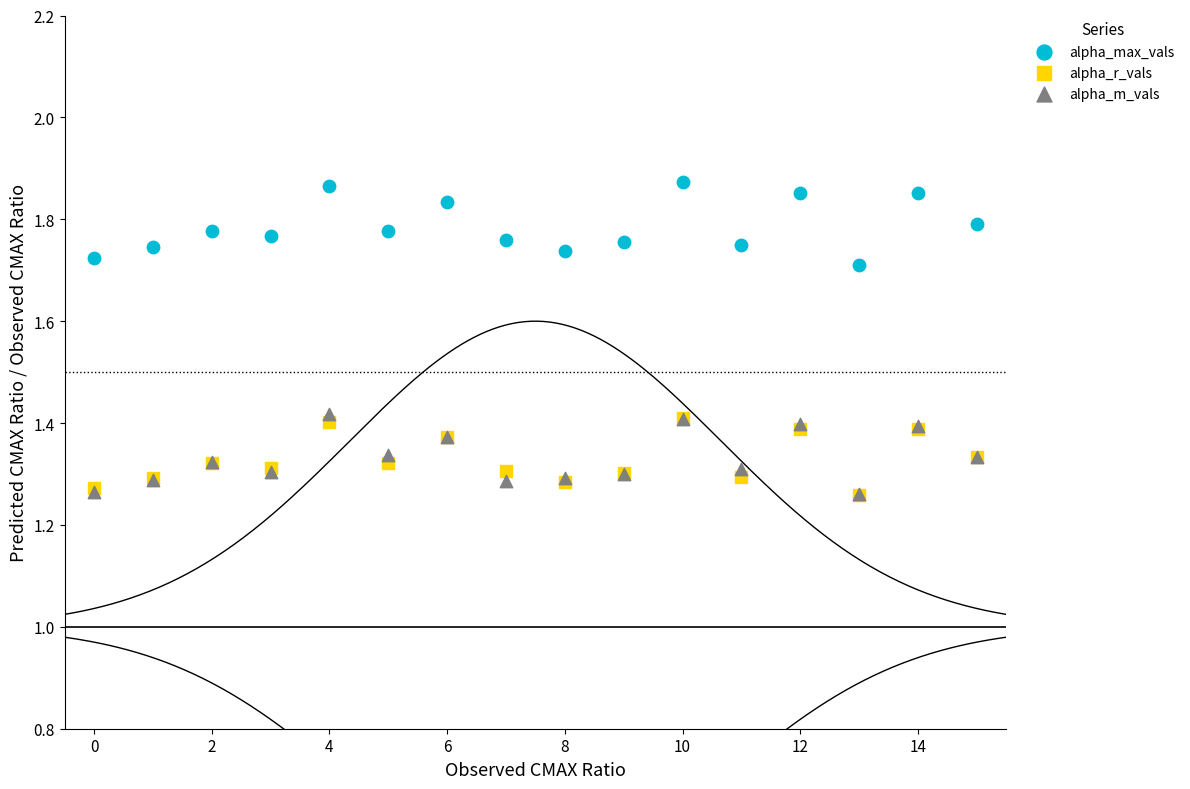

What are all the series names shown in the legend?

alpha_max_vals, alpha_r_vals, alpha_m_vals